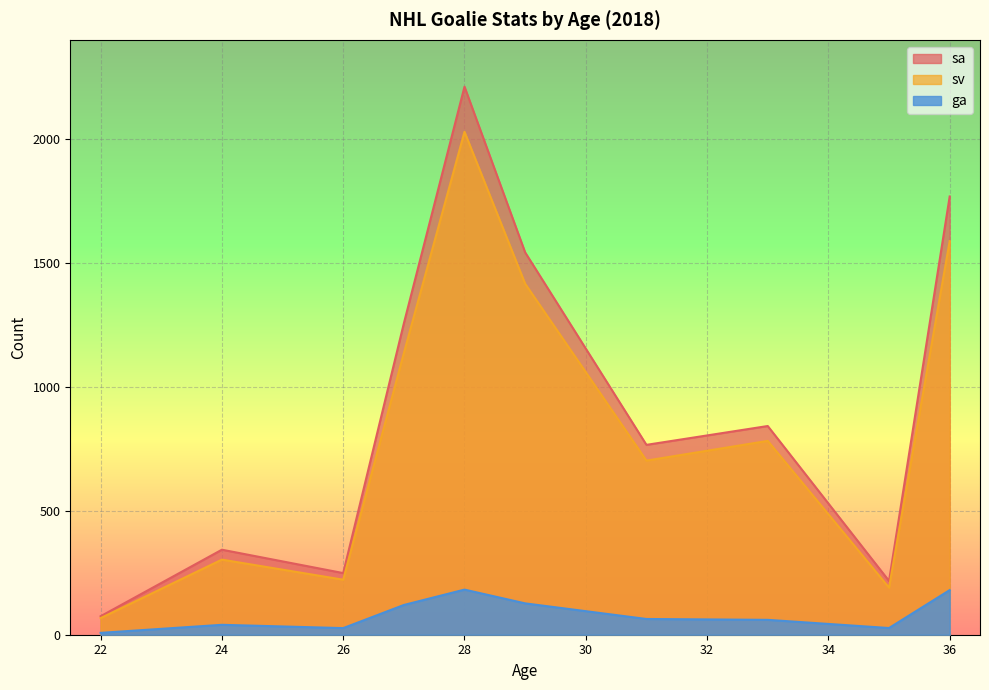

Which series changed the most between 31 and 29?

sa